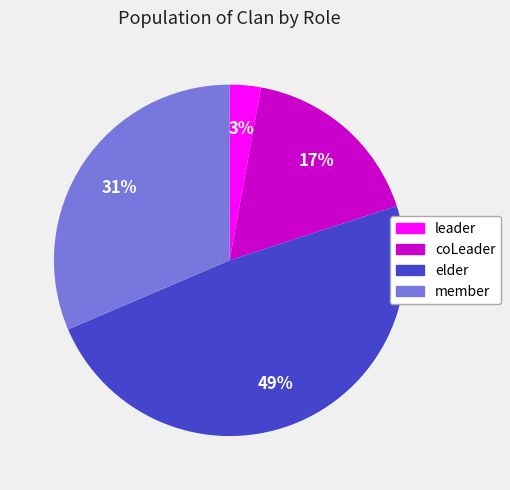

The leader slice represents 11% of the pie. True or false?

False